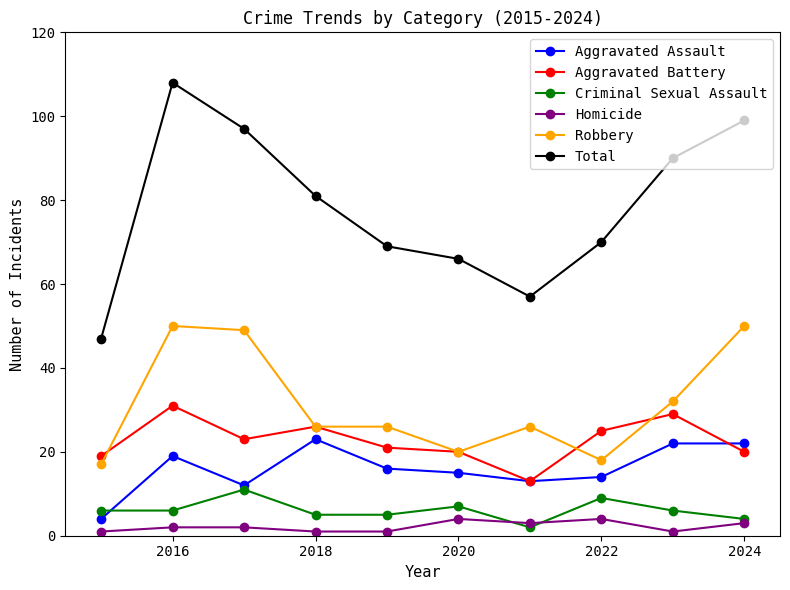

Which series has the largest total across all categories?

Total